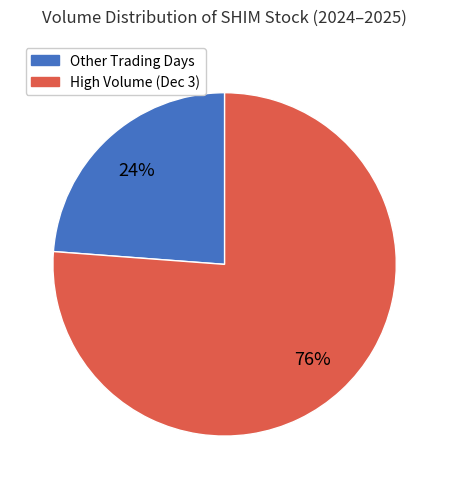

To the nearest percent, what is the average slice percentage?

50%